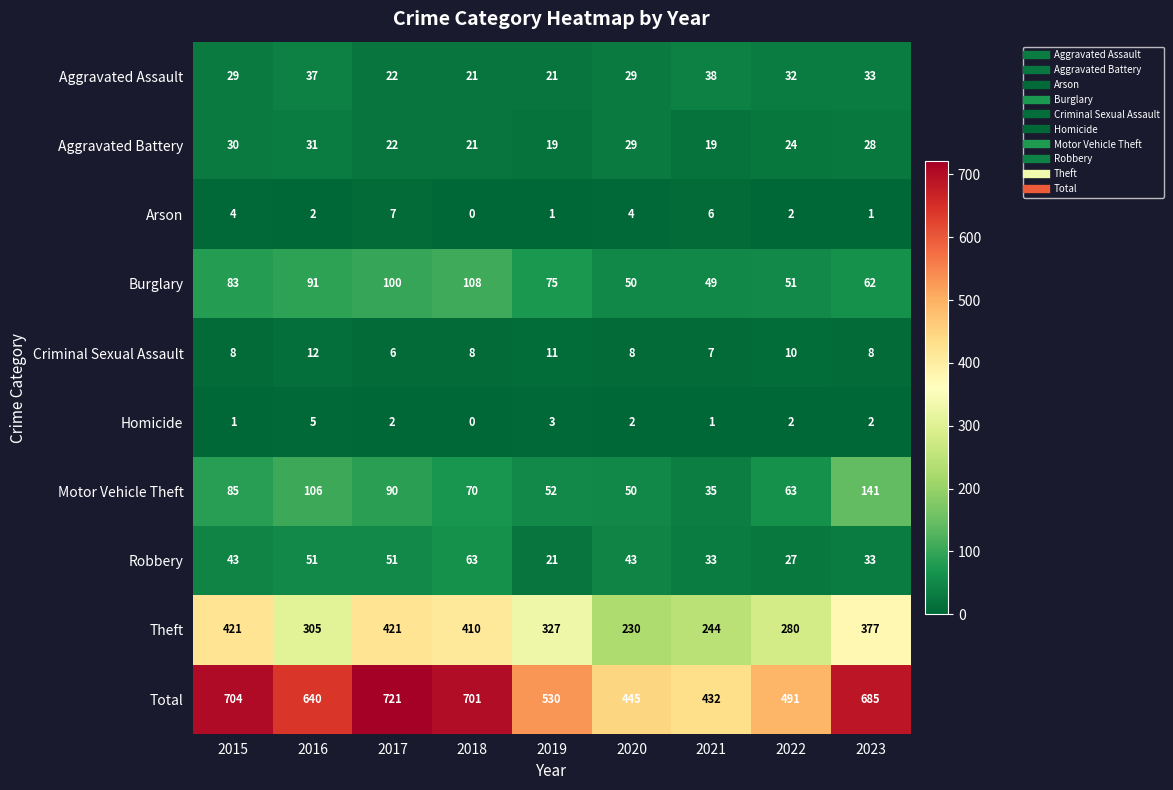

List the series in order of their peak value, highest first.

Total, Theft, Motor Vehicle Theft, Burglary, Robbery, Aggravated Assault, Aggravated Battery, Criminal Sexual Assault, Arson, Homicide